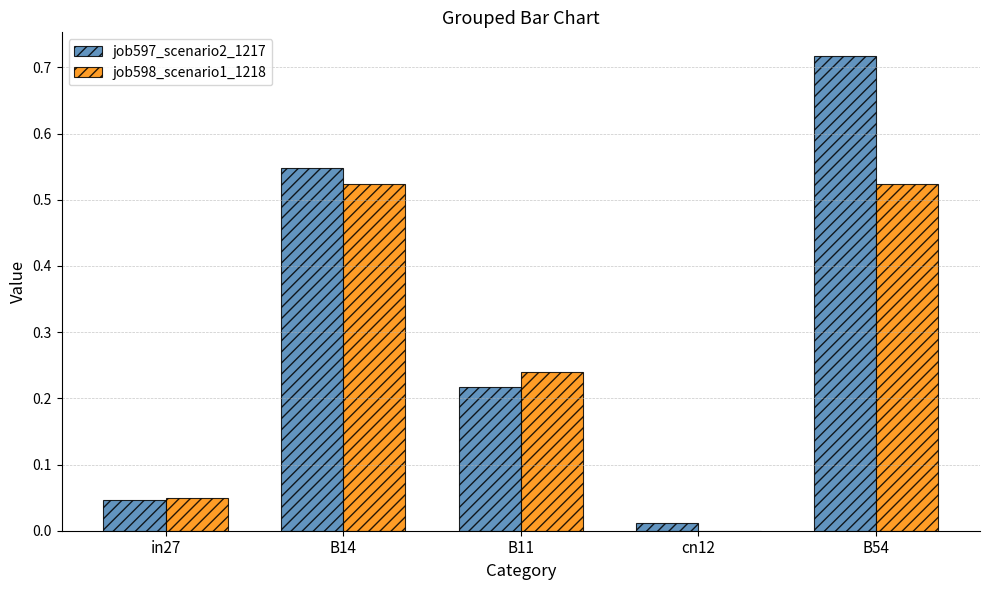

The value of job598_scenario1_1218 at B14 is 0.8. True or false?

False